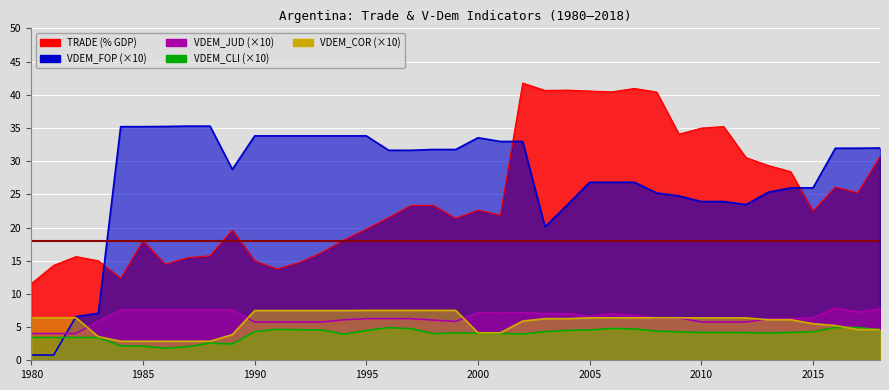

The VDEM_COR series shows 1.6 at 2017. True or false?

False